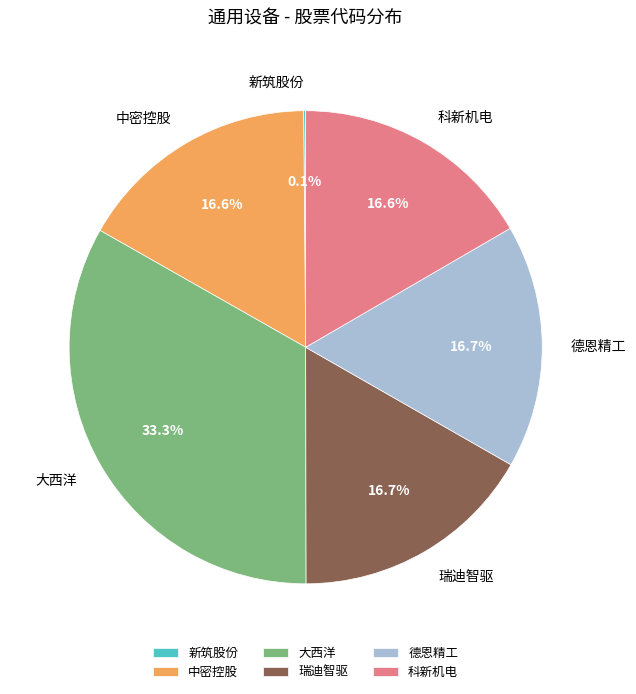

The 科新机电 slice represents 17% of the pie. True or false?

True